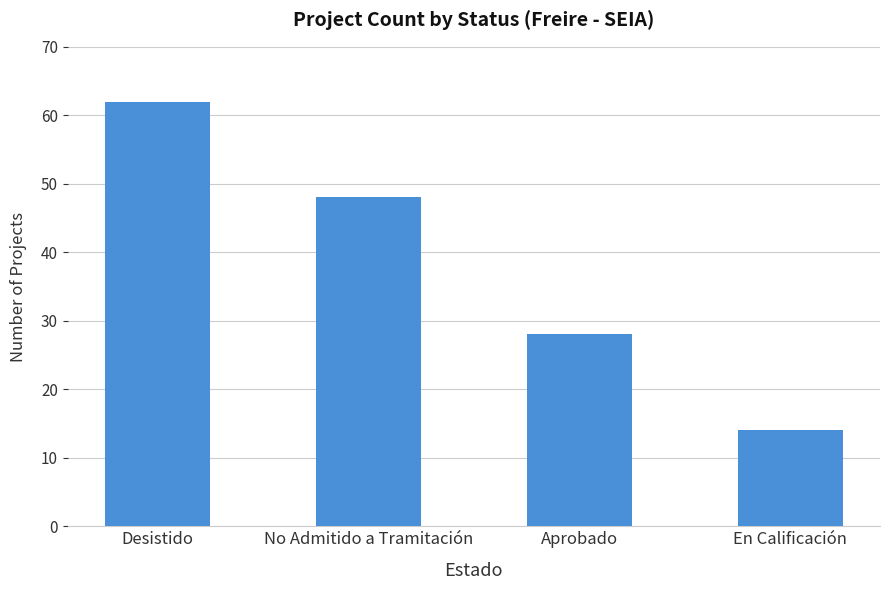

Reading left to right, list all the values displayed in this chart.

Desistido=62	No Admitido a Tramitación=48	Aprobado=28	En Calificación=14